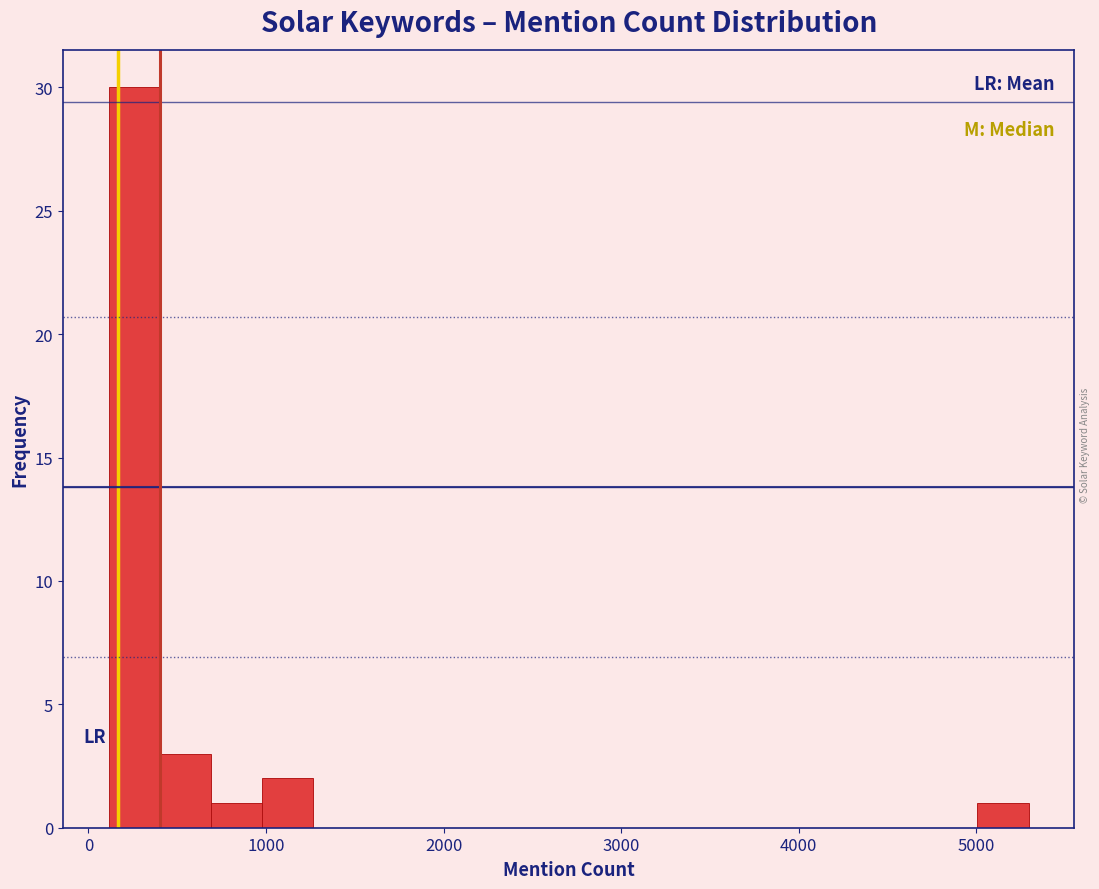

Around what value on the x-axis is the tallest bar? Give the approximate position of its centre, as read against the axis.

300